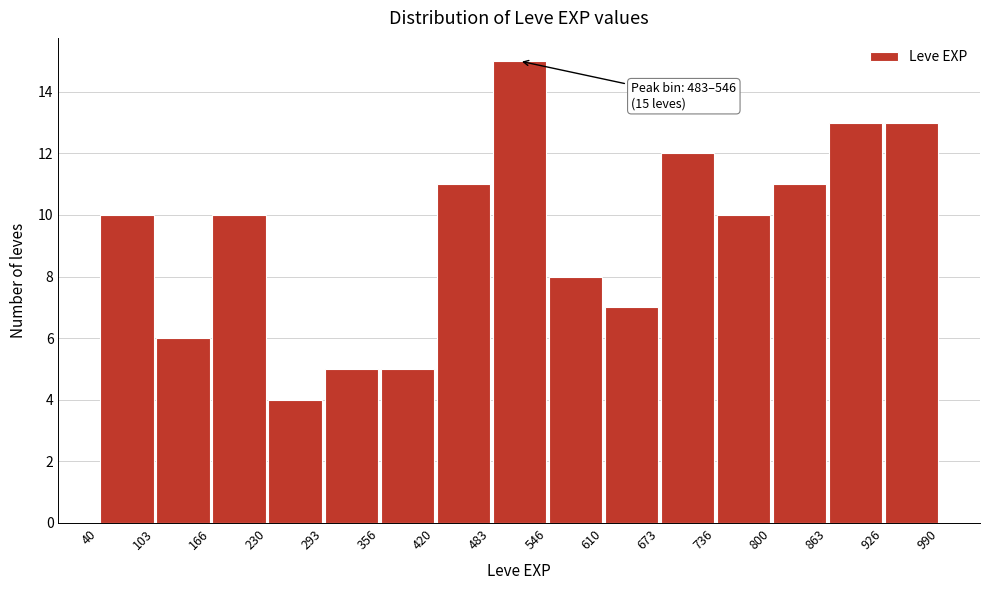

Which range on the x-axis has the tallest bar?

483 to 546